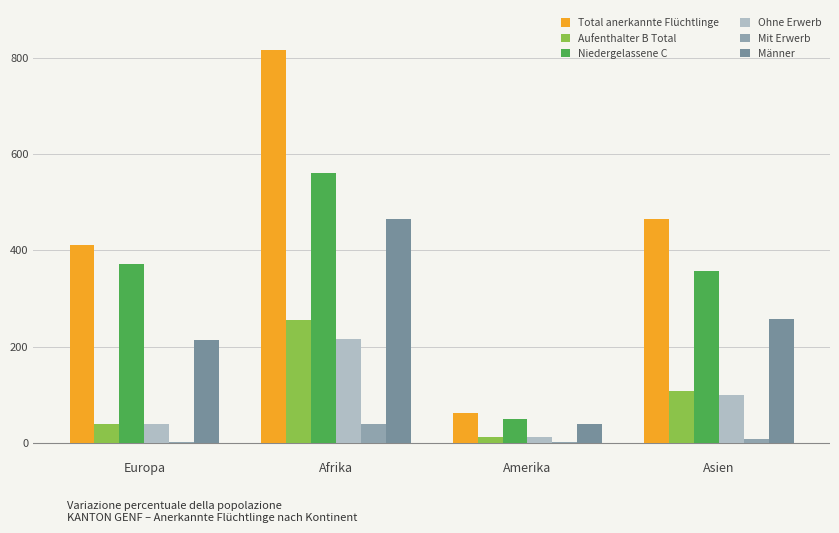

How many series are shown in this chart?

6